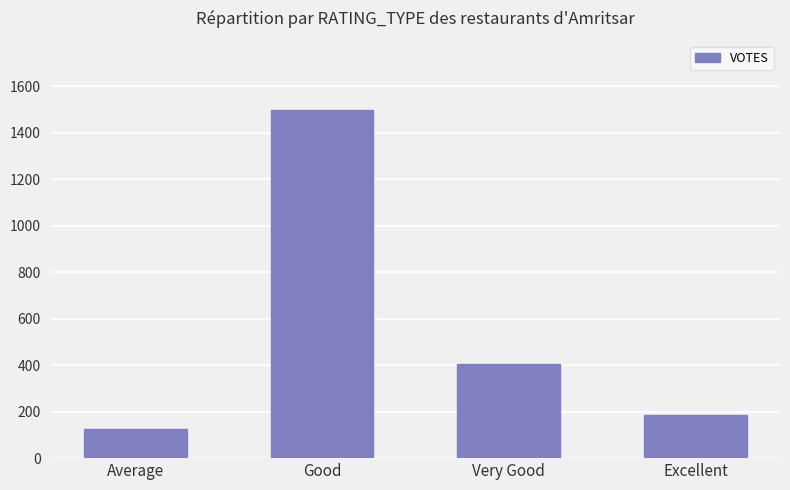

What position from the left is Excellent?

4